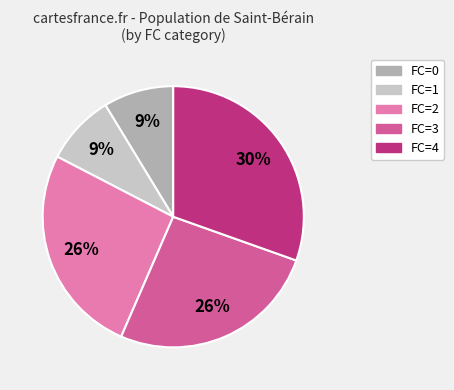

To the nearest percent, what is the difference between the FC=2 and FC=0 slice percentages?

17%